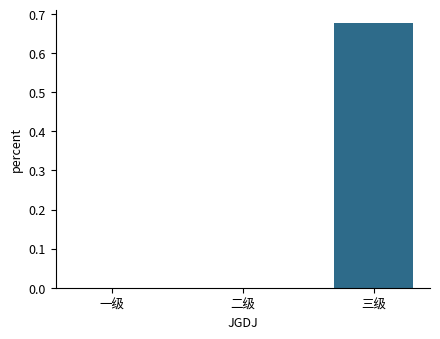

What is the change in value from 二级 to 三级?

+0.7